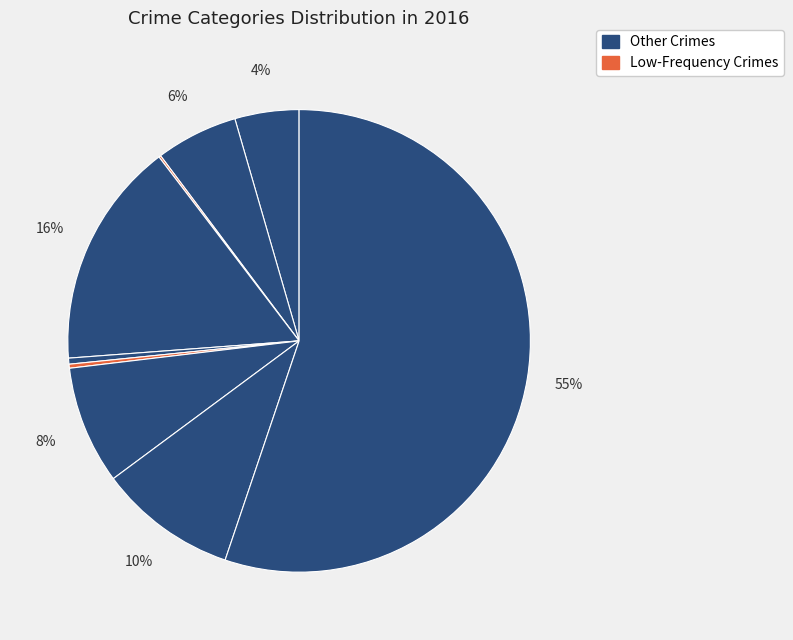

Does any single category account for the majority?

Yes